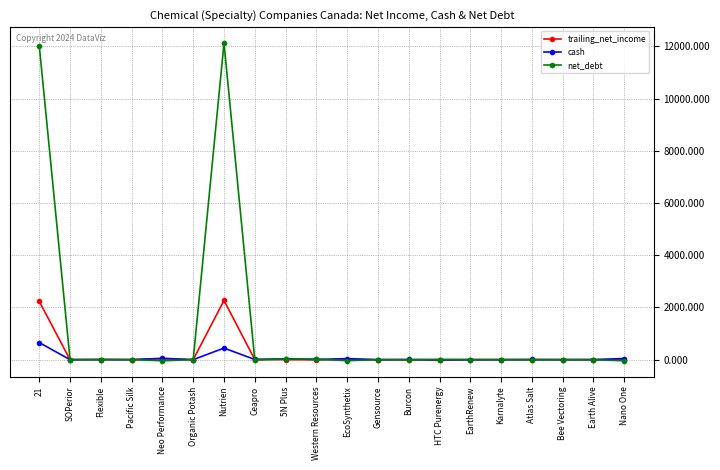

Which series has the widest spread of values?

net_debt